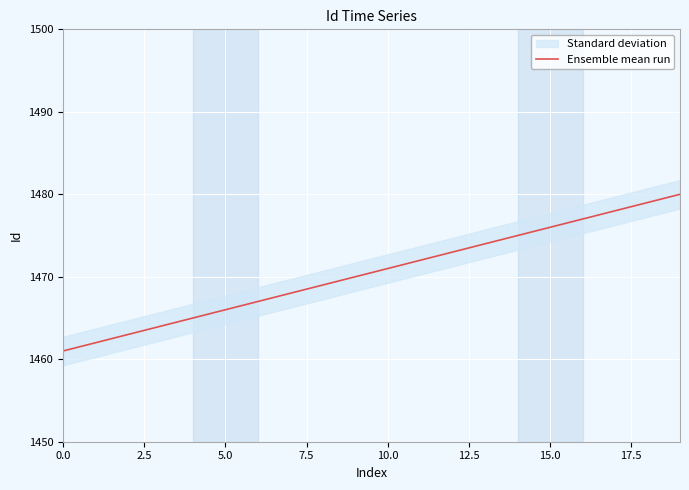

Which has a higher value, 14 or 20.0?

14